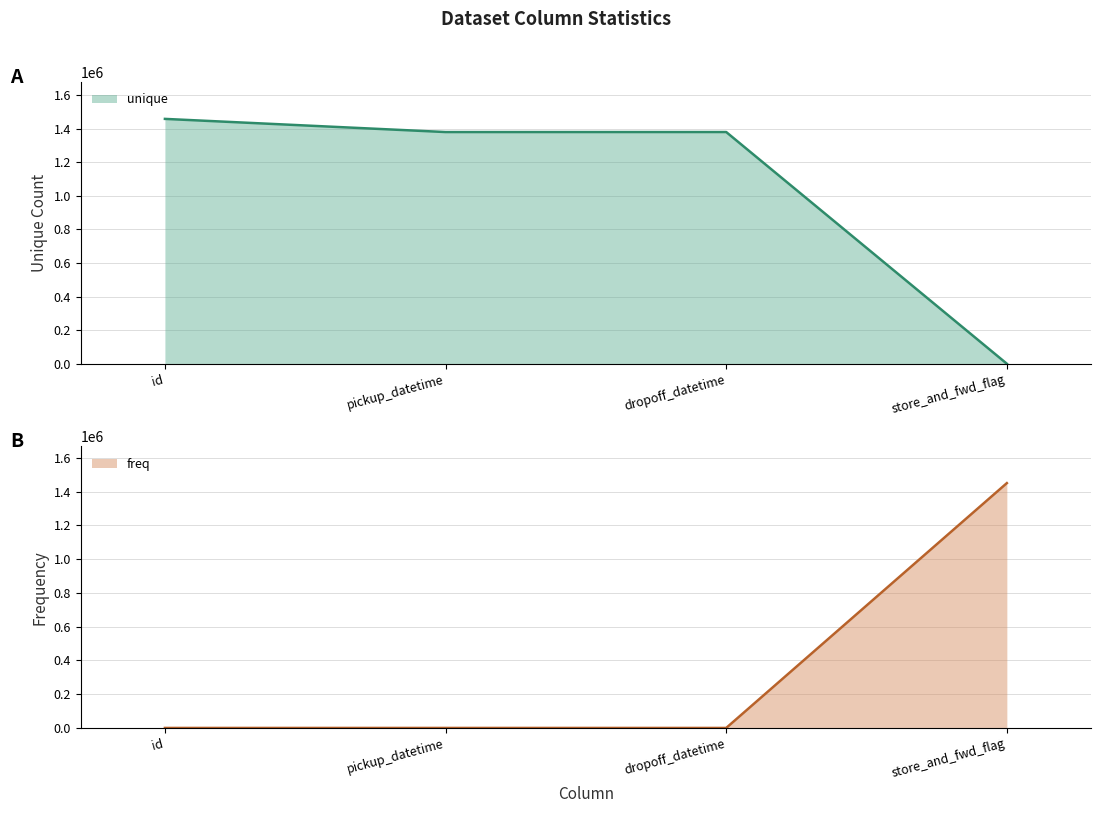

How many lines are shown in the chart?

2